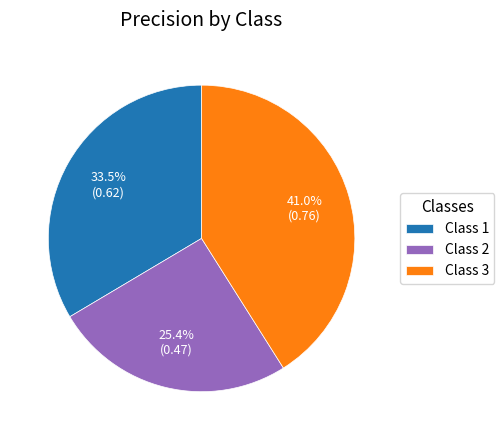

Which category has the biggest portion of the pie?

Class 3